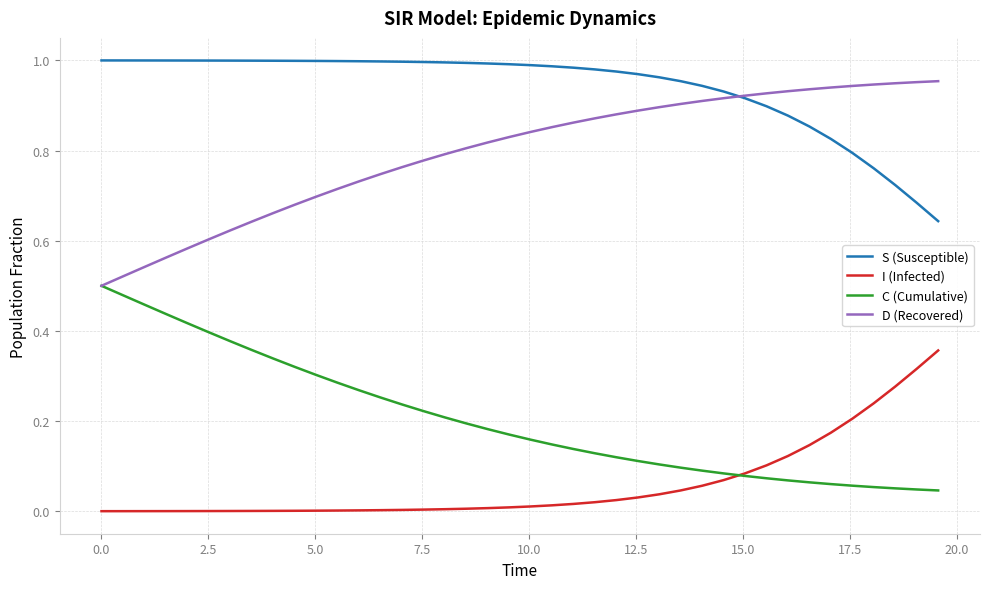

True or false: D (Recovered) and I (Infected) cross at least once.

False